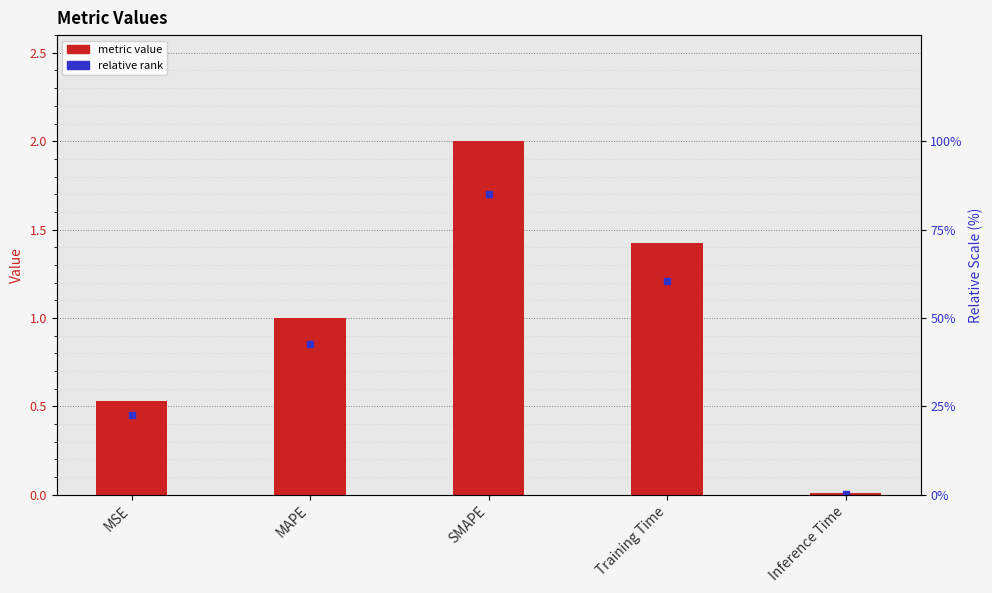

Which series has the largest total across all categories?

metric value